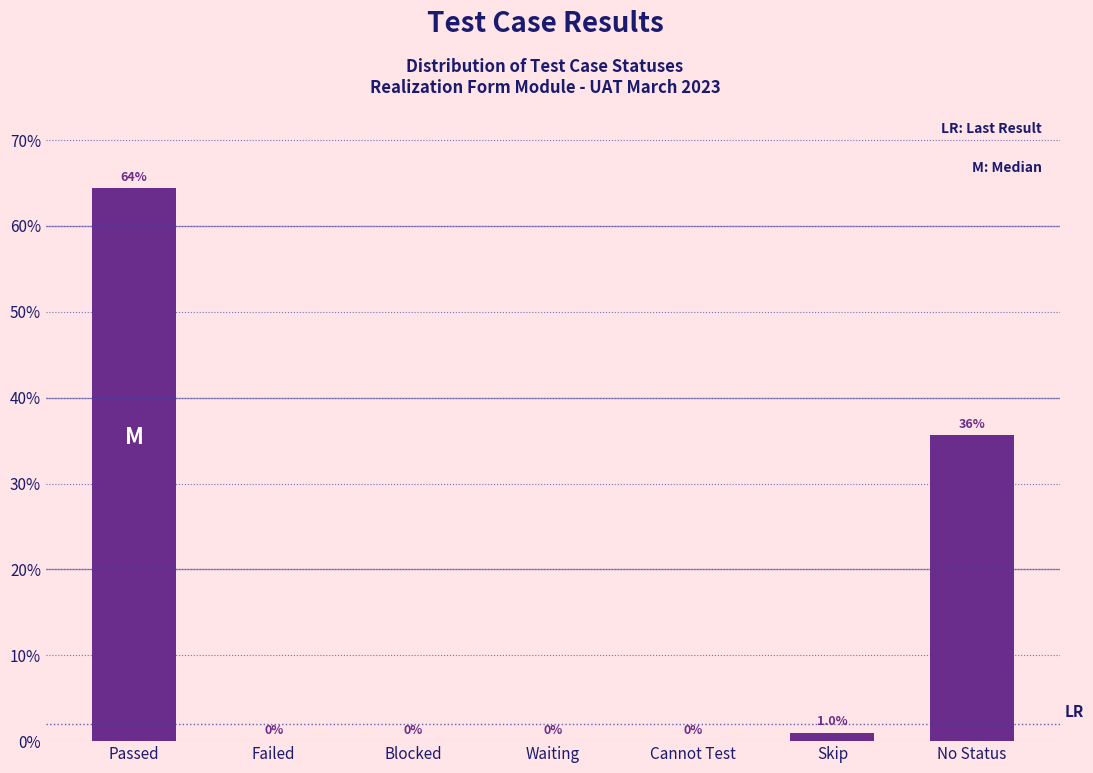

Reading left to right, extract all data points from this chart.

Passed=64.4	Failed=0.0	Blocked=0.0	Waiting=0.0	Cannot Test=0.0	Skip=1.0	No Status=35.6